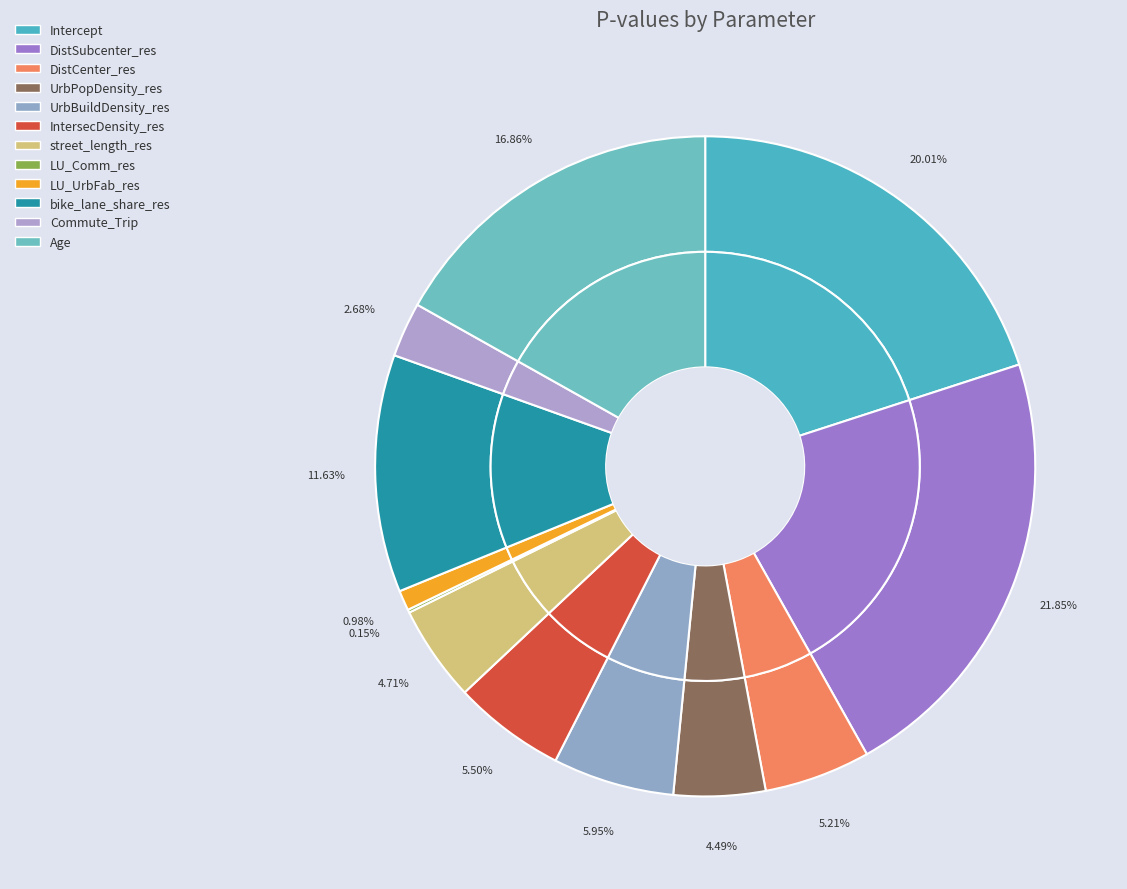

To the nearest percent, what portion does UrbPopDensity_res represent?

4%